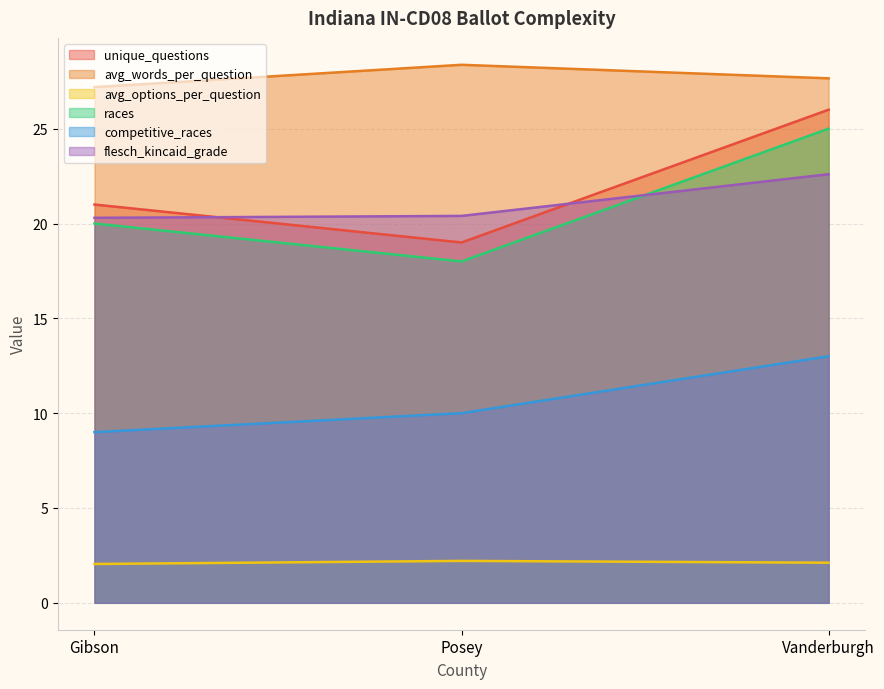

What is the total value across all series at Gibson?

99.5